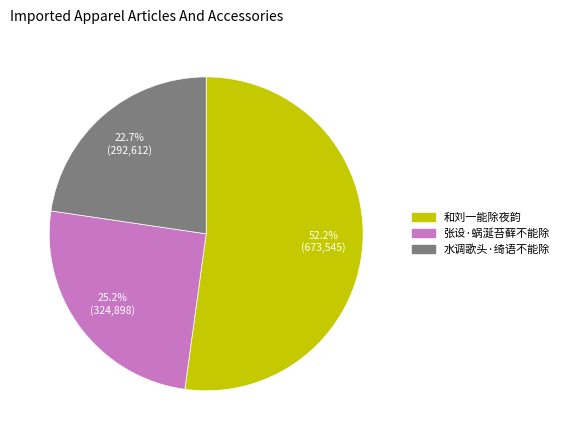

Approximately how many times larger is the value at 张设·蜗涎苔藓不能除 compared to 水调歌头·绮语不能除?

1.1